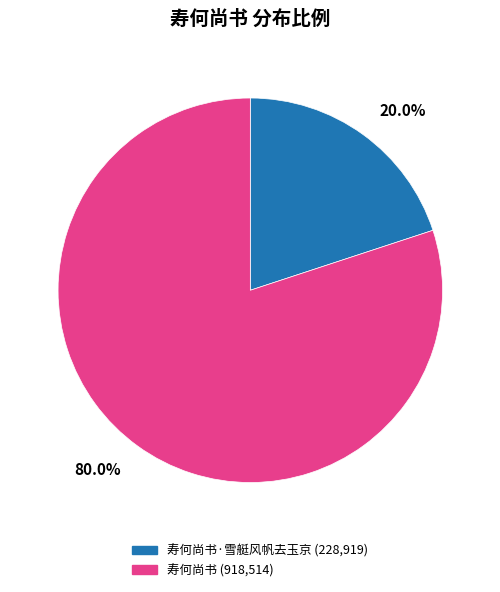

To the nearest percent, what is the average slice percentage?

50%